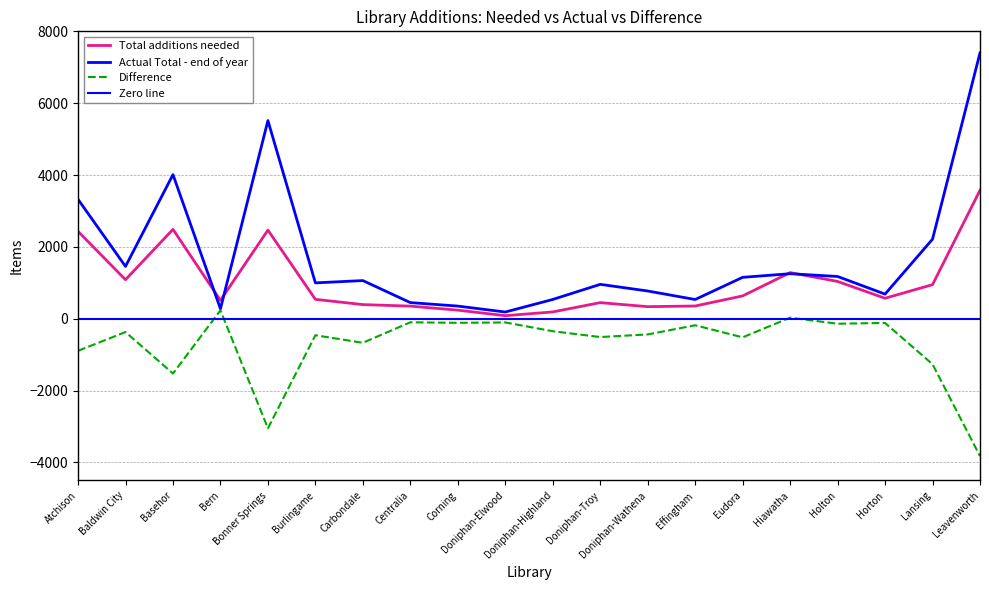

How many values in the Actual Total - end of year series are below 1063?

10